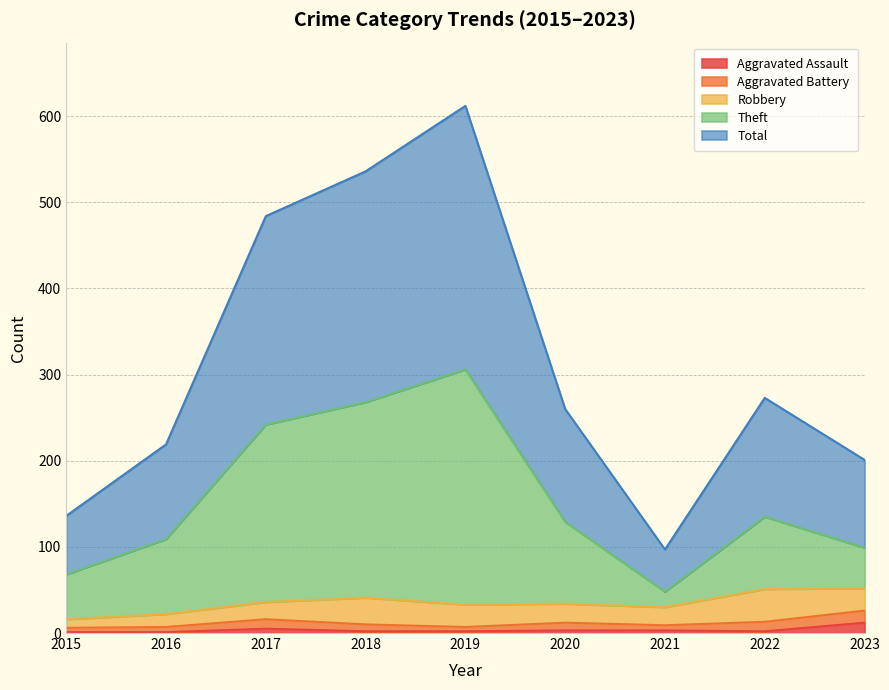

The Aggravated Assault series shows 1 at 2016. True or false?

True